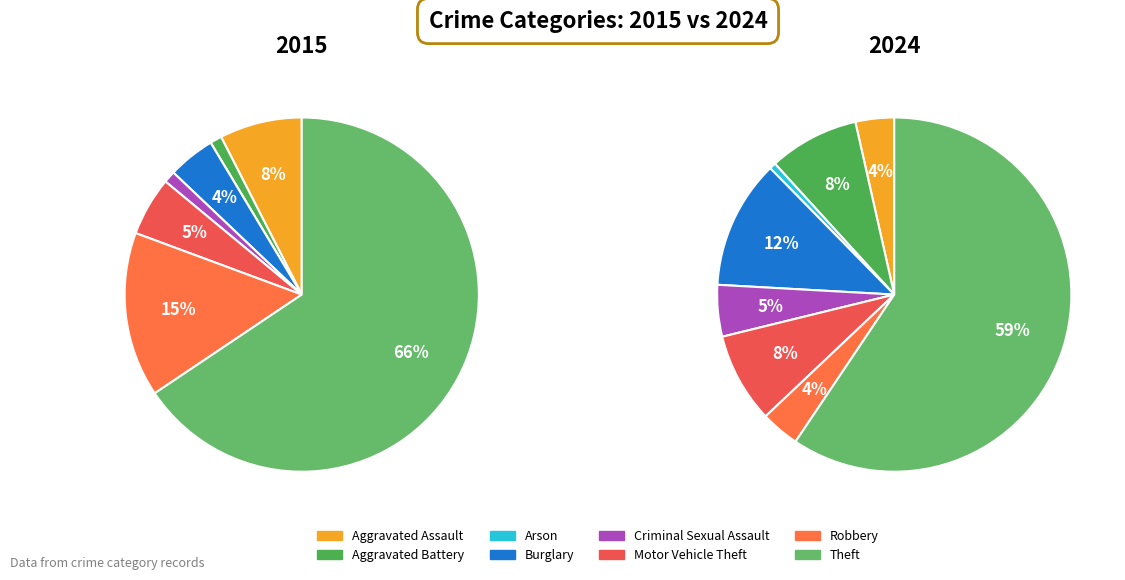

What is the difference between the highest and lowest values at 4?

7